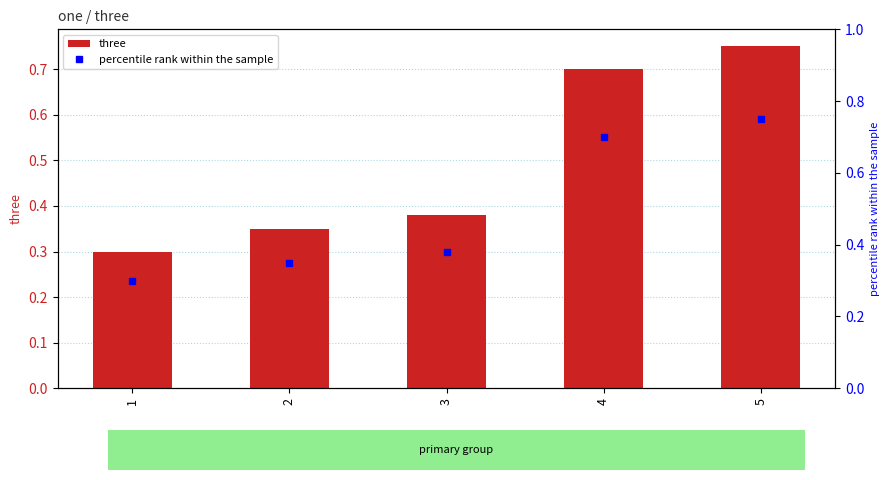

What are all the series names shown in the legend?

three, percentile rank within the sample